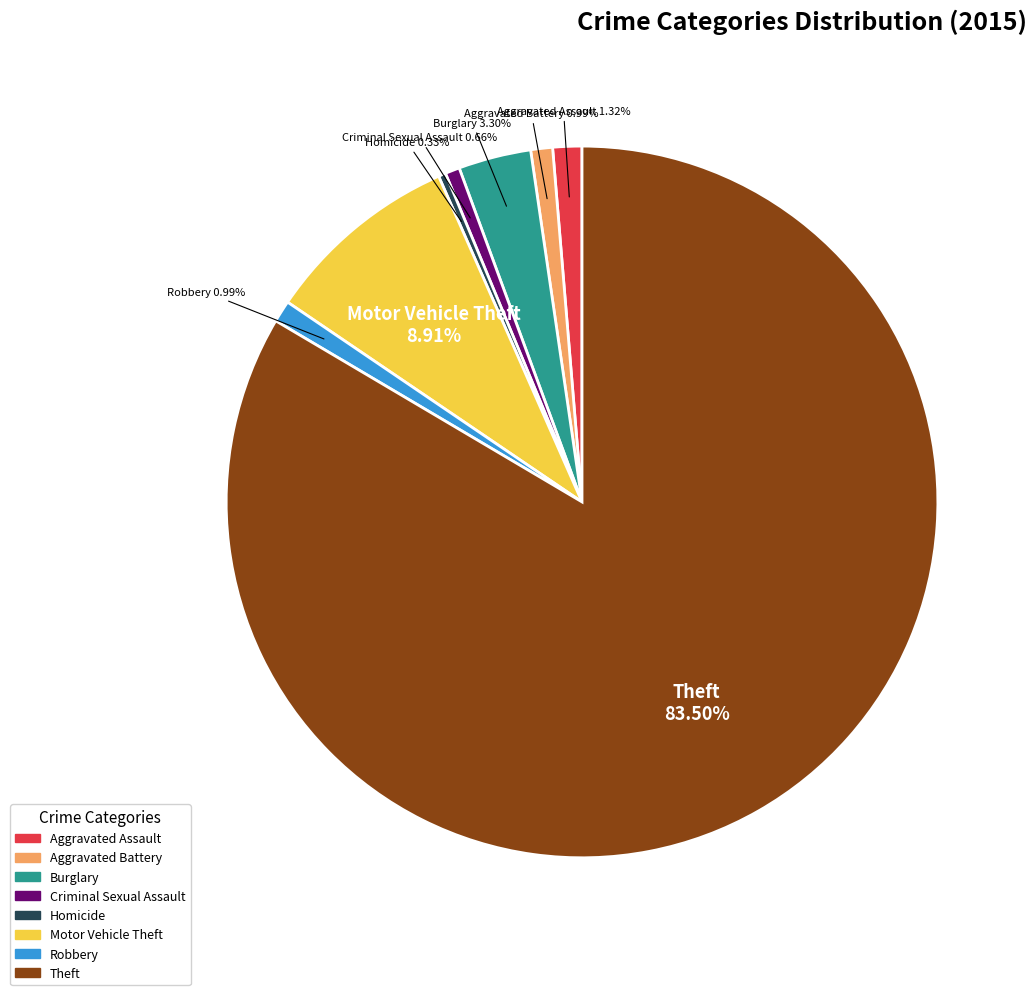

How many slices are in this pie chart?

8